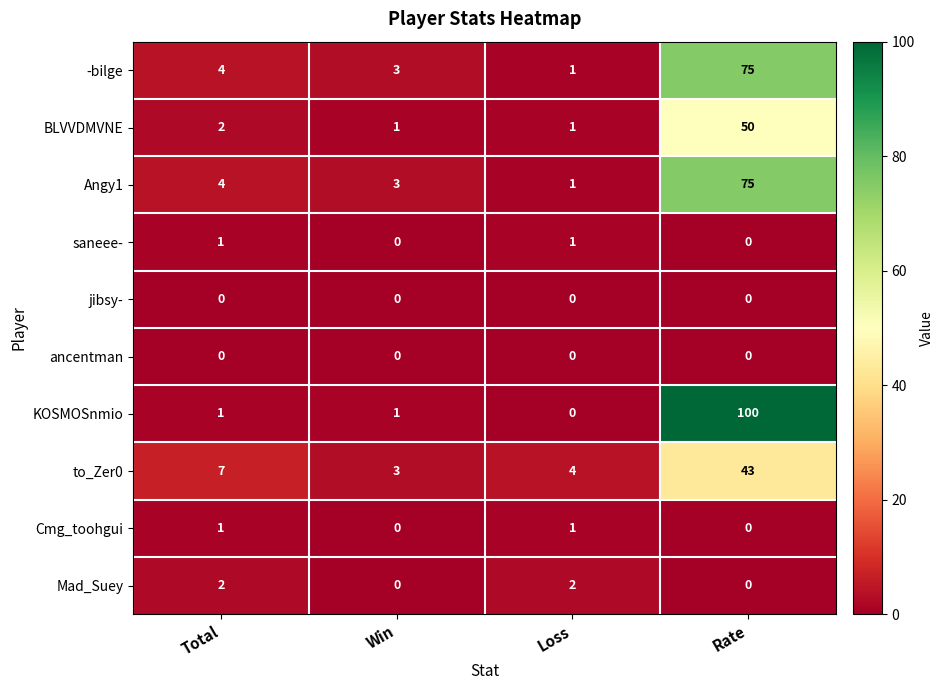

What is the sum of the to_Zer0 values at Loss and Total?

11